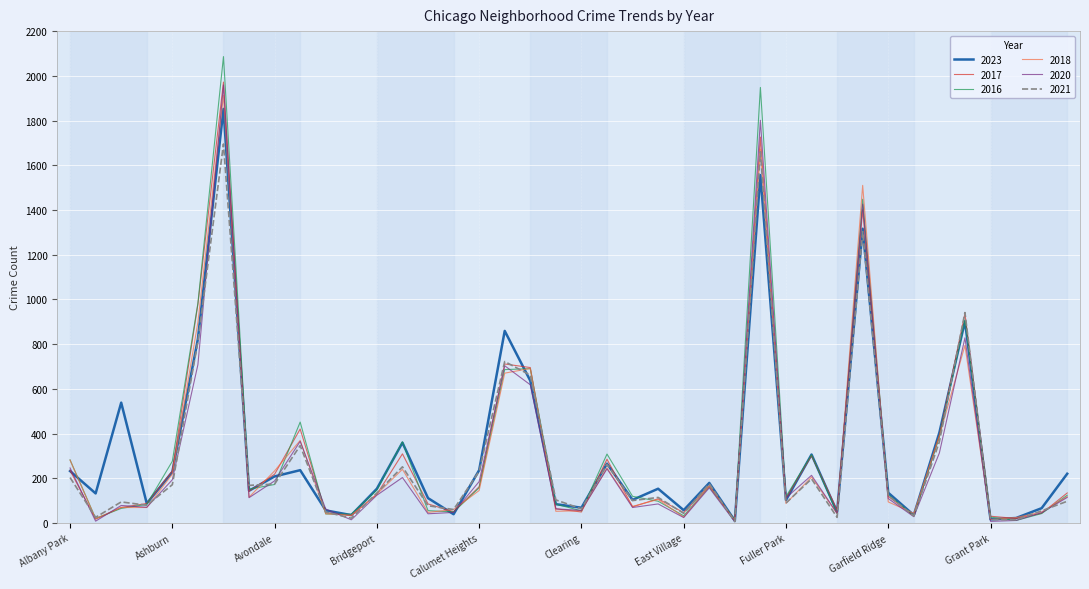

Which series has the largest range (max minus min)?

2016